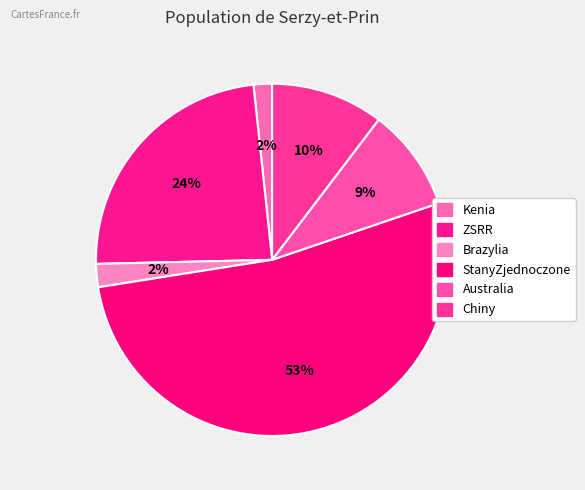

Is it true that StanyZjednoczone is 38% of the pie?

False